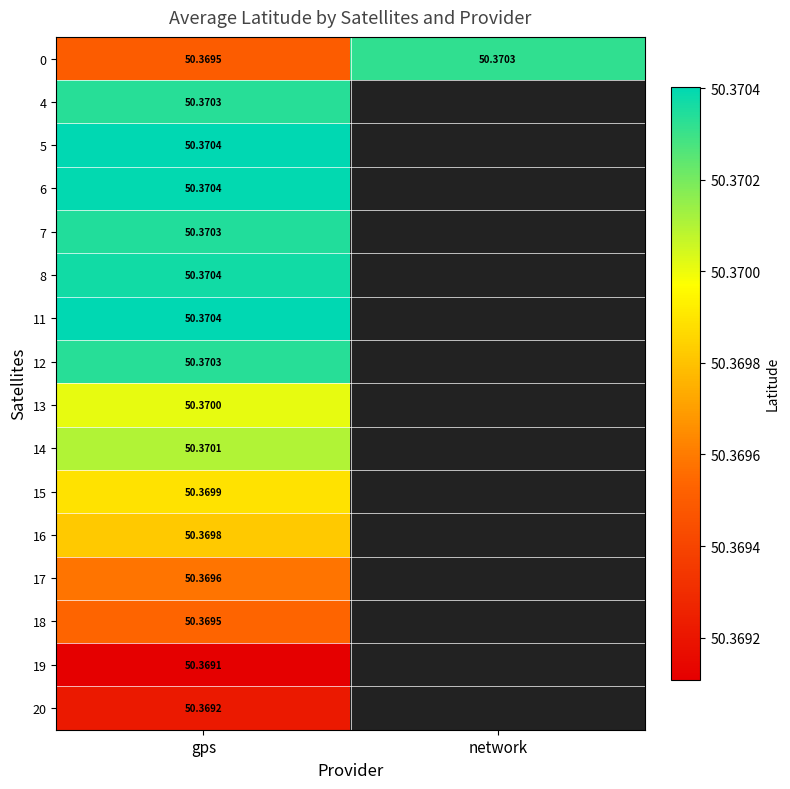

Which label corresponds to the smallest value in the chart?

gps